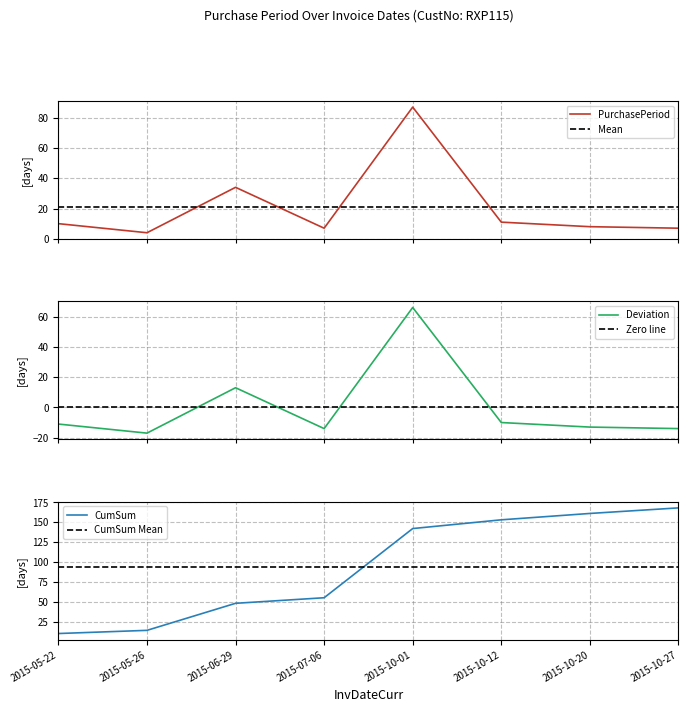

What is the total value across all series at 2015-06-29?

209.9